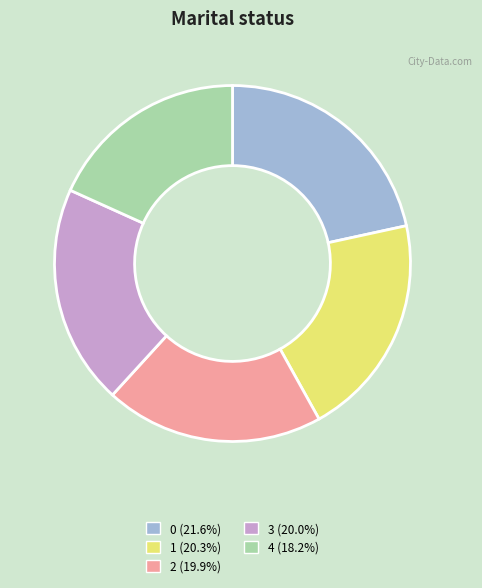

How many segments does this pie chart have?

5